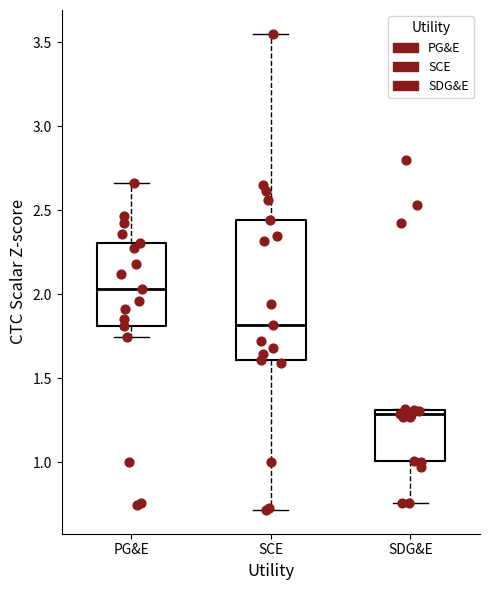

Reading left to right, transcribe this box plot: for each box, give where its median line is, the range the box spans, and where its two whiskers end, as read against the y-axis. The values are not printed on the chart, so give them approximately, as read against the axis.

PG&E: median 2.05, box 1.80 to 2.30, whiskers 1.75 to 2.65
SCE: median 1.80, box 1.60 to 2.45, whiskers 0.70 to 3.55
SDG&E: median 1.30 (just below the box's upper edge), box 1.00 to 1.30, whiskers 0.75 to 1.30